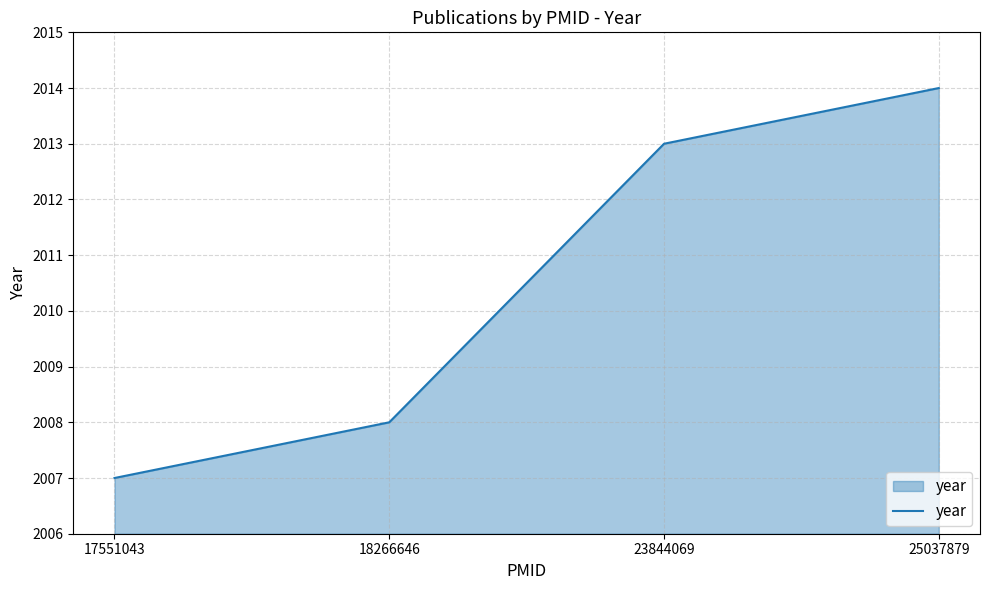

How many lines are shown in the chart?

1